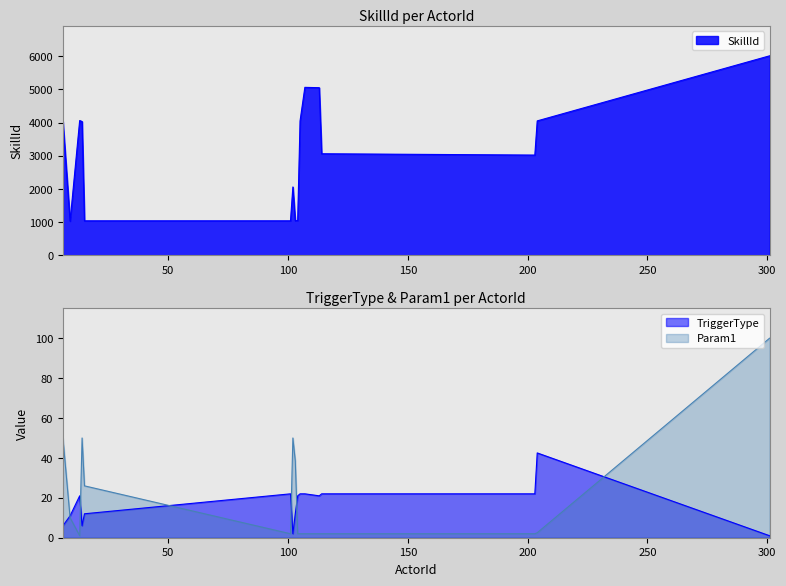

How many data points in Param1 are less than 2?

1